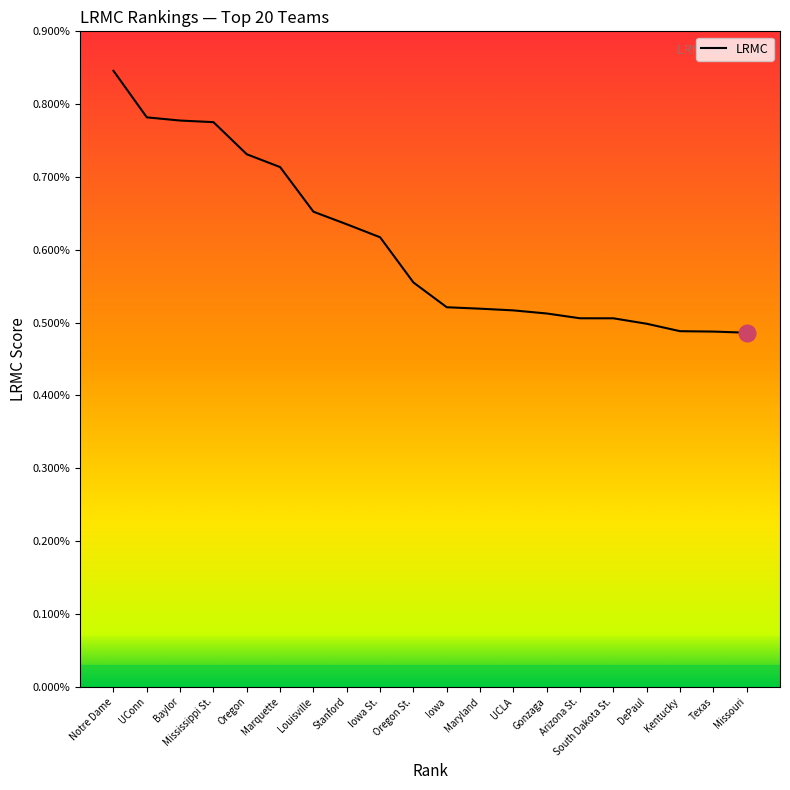

Does the chart display data point markers on the line(s)?

No